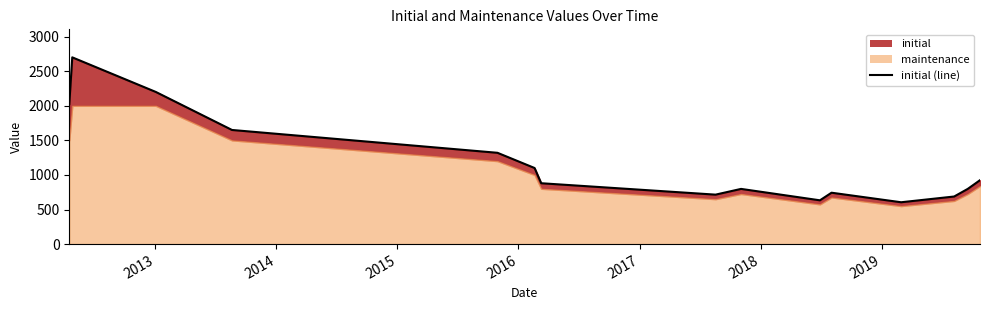

True or false: the data shows 388 at 2017.

False